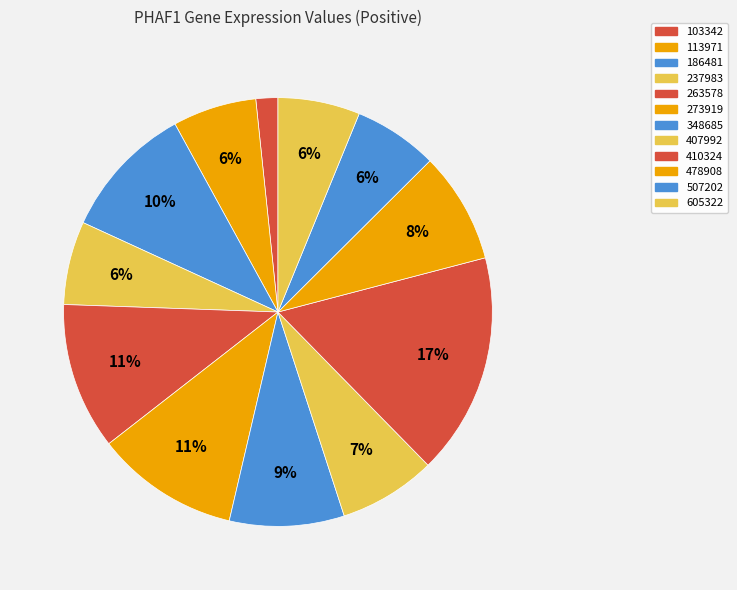

To the nearest percent, what is the difference between the largest and smallest slice percentages?

15%